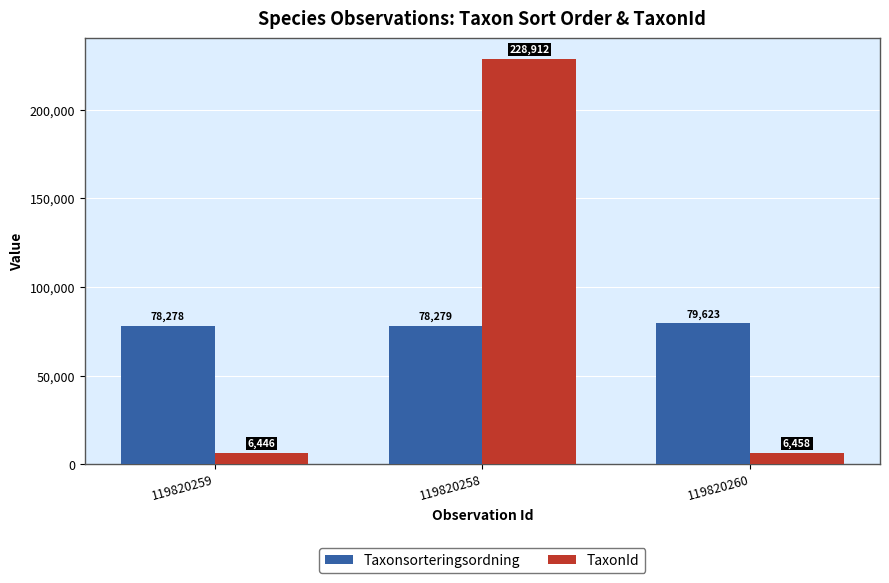

The TaxonId series shows 228912 at 119820258. True or false?

True